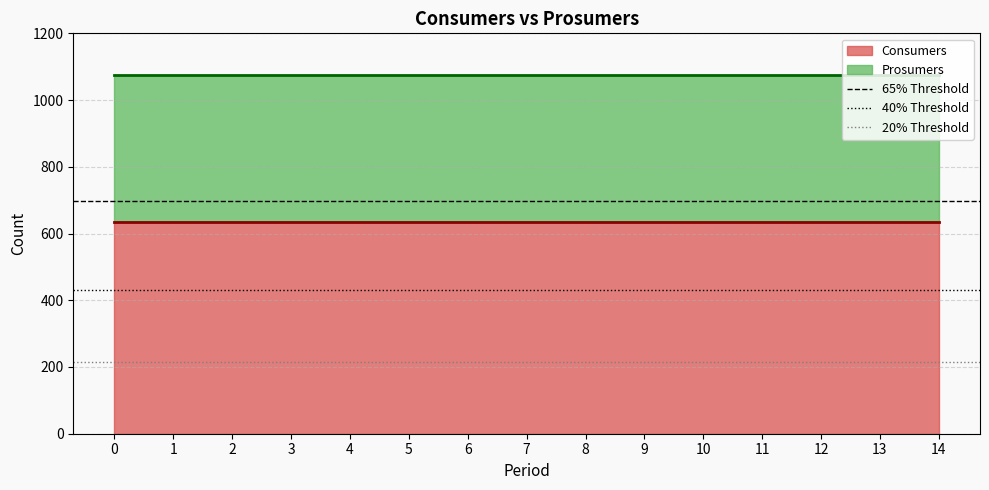

The value of Consumers at 2 is 635. True or false?

True